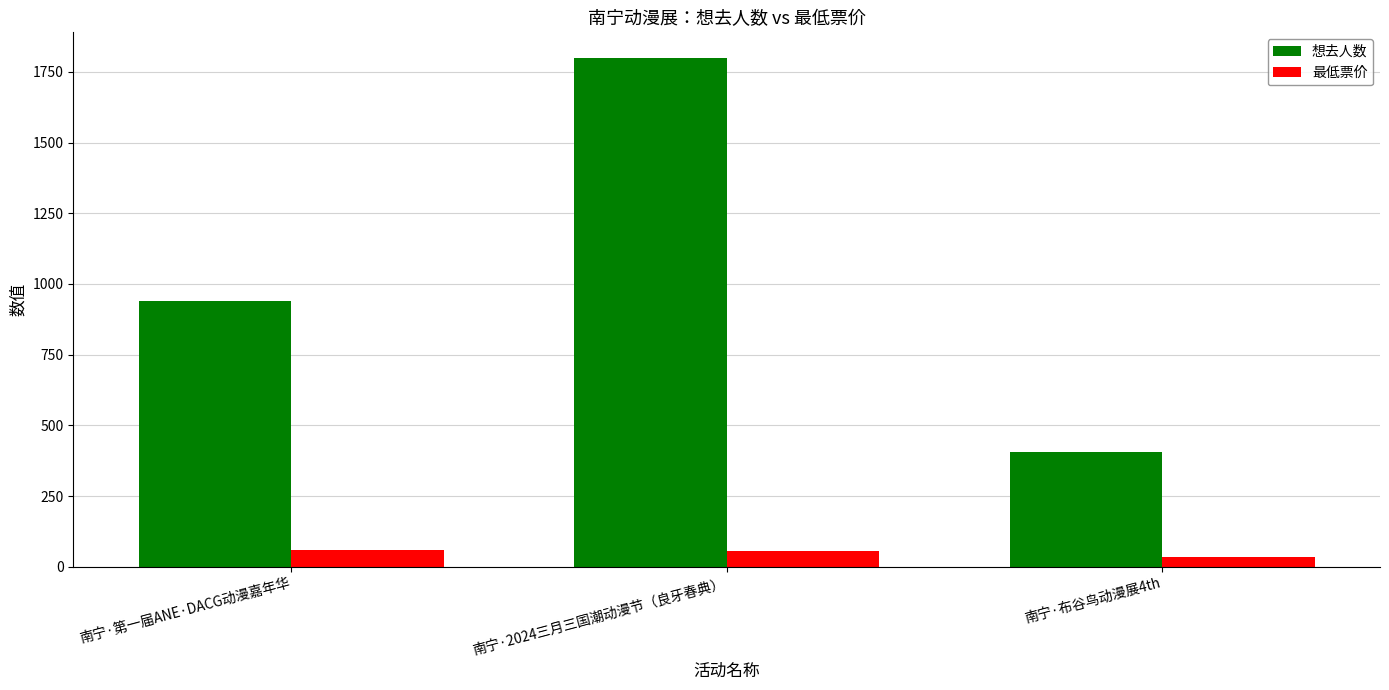

What value does the 最低票价 series have at 南宁·第一届ANE·DACG动漫嘉年华, to the nearest 10?

60